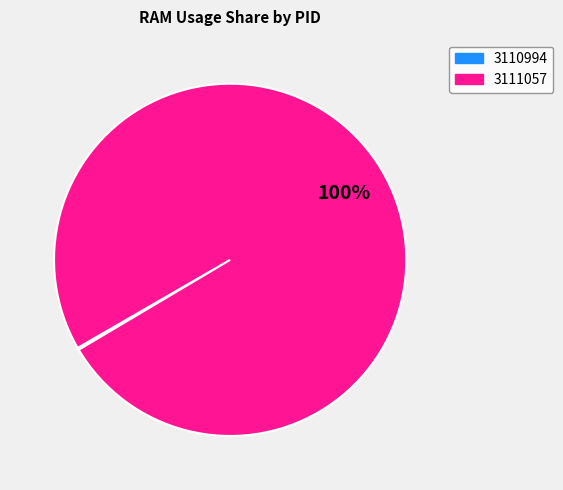

Which category has the biggest portion of the pie?

3111057